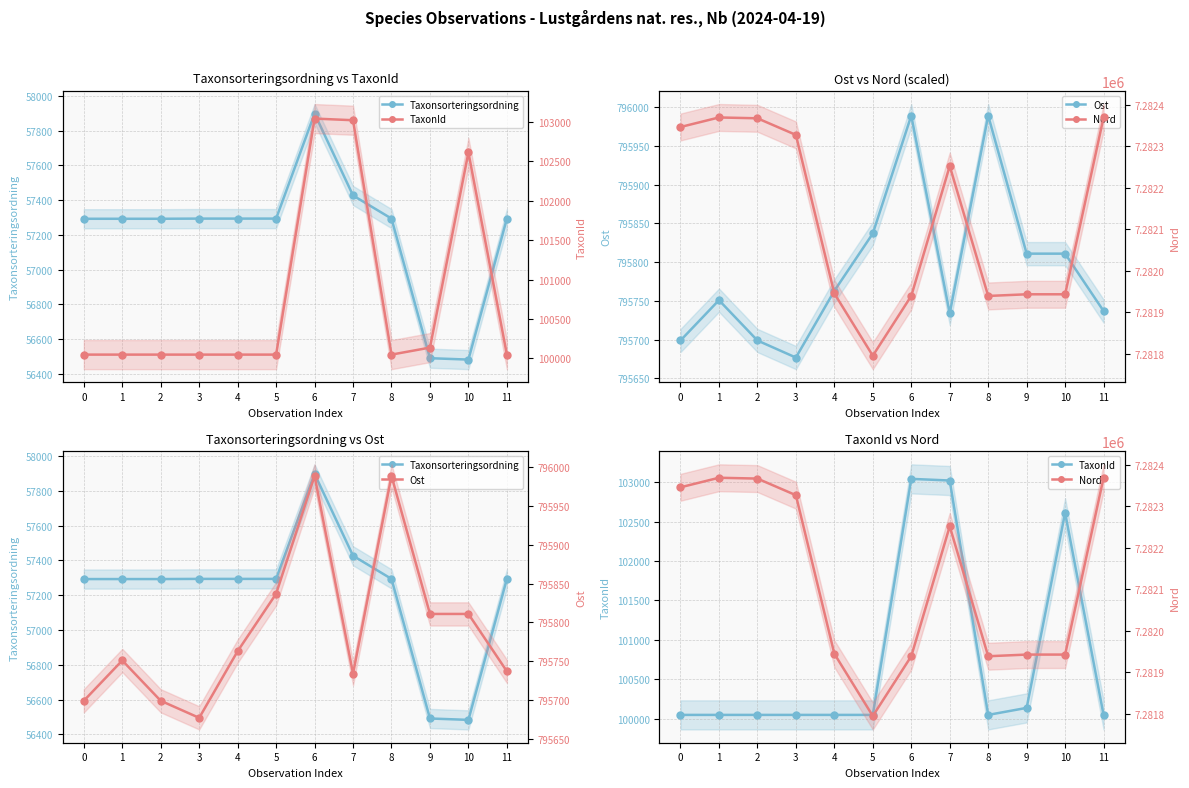

At which category is the sum across all series the highest?

6